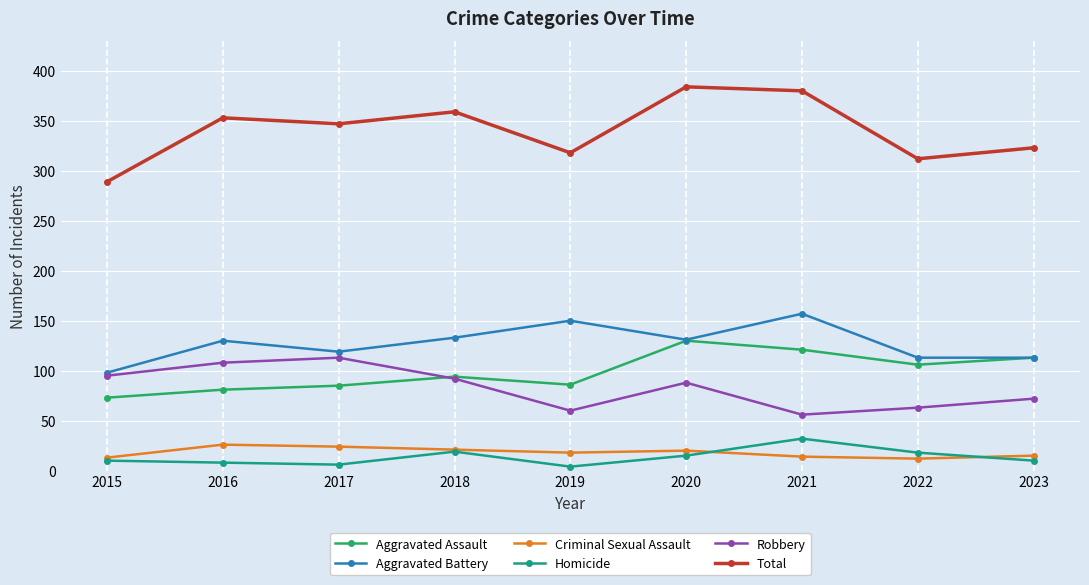

What is the value of the Aggravated Battery point at the 2nd from the left?

130